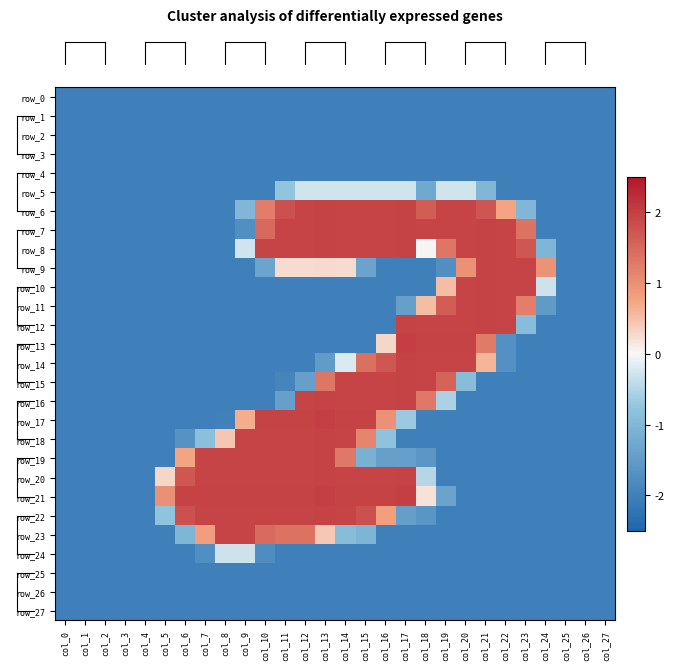

What is the difference between the highest and lowest values at col_7?

4.0